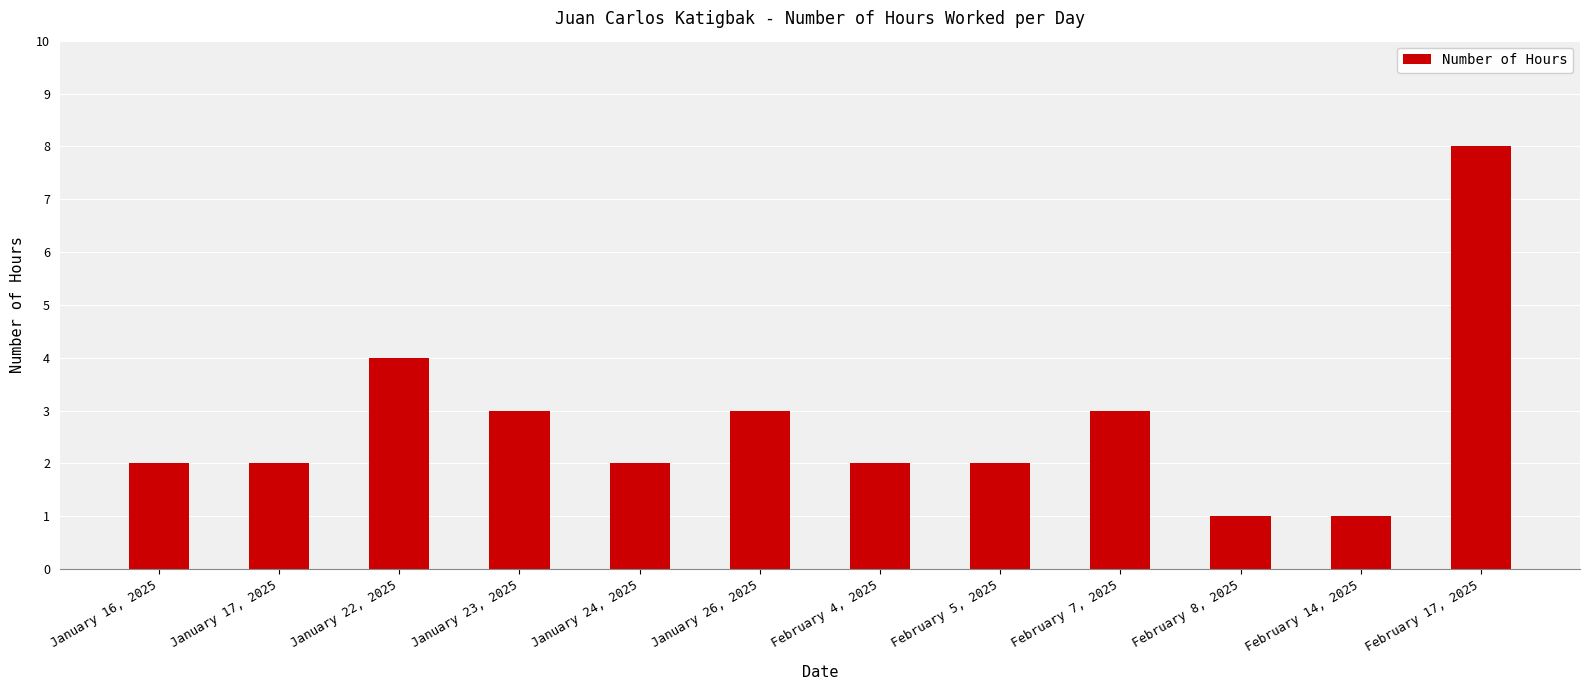

What position from the left is January 26, 2025?

6